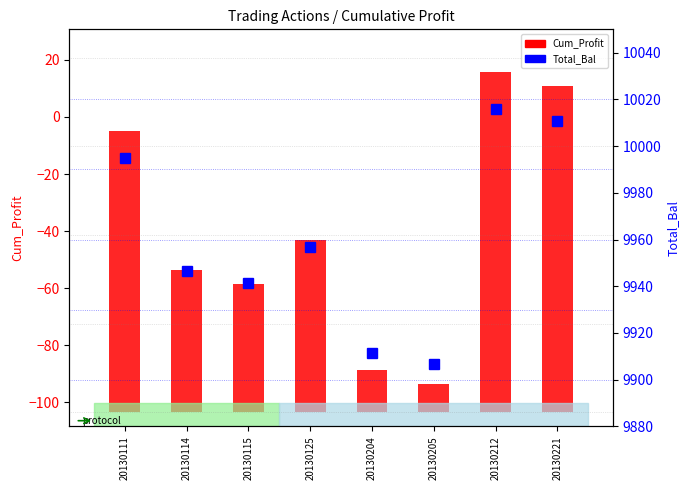

Rank the series by their maximum value, from lowest to highest.

Cum_Profit, Total_Bal